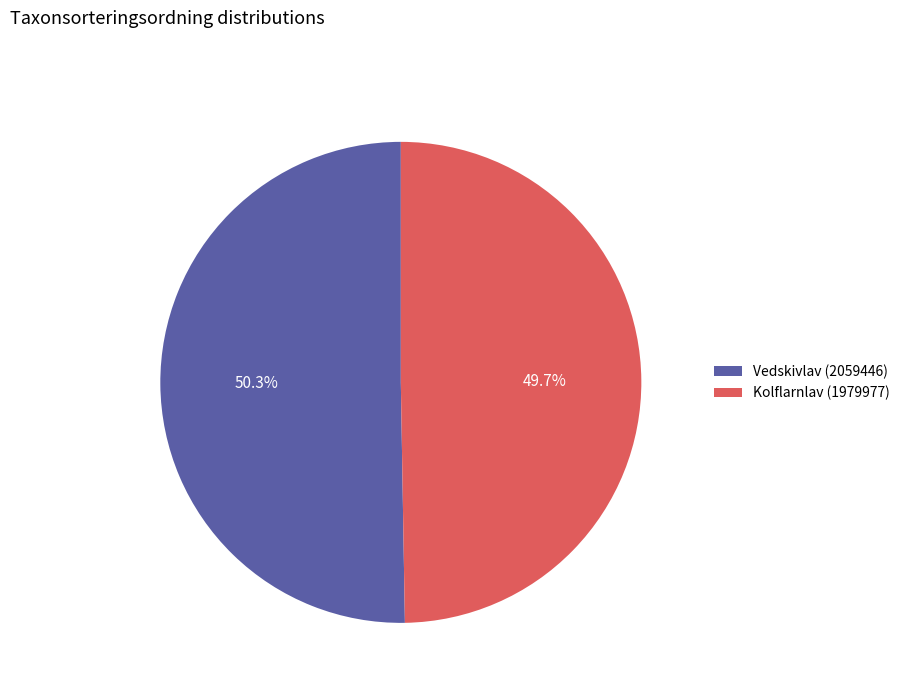

Is it true that Vedskivlav (2059446) is 50% of the pie?

True